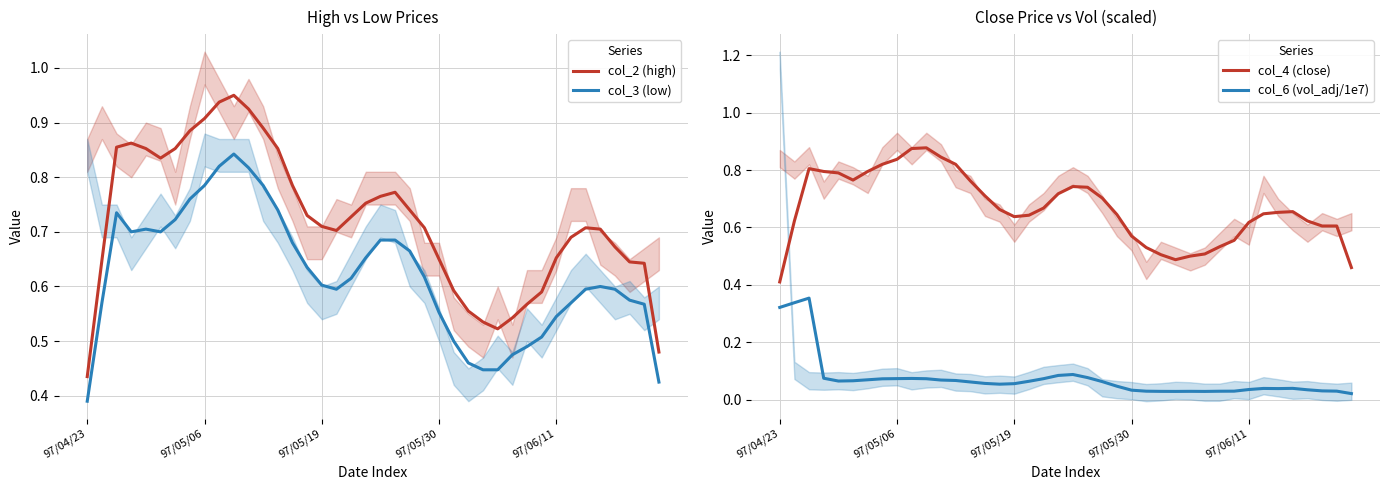

Which category has the lowest value in the col_4 (close) series?

97/04/23